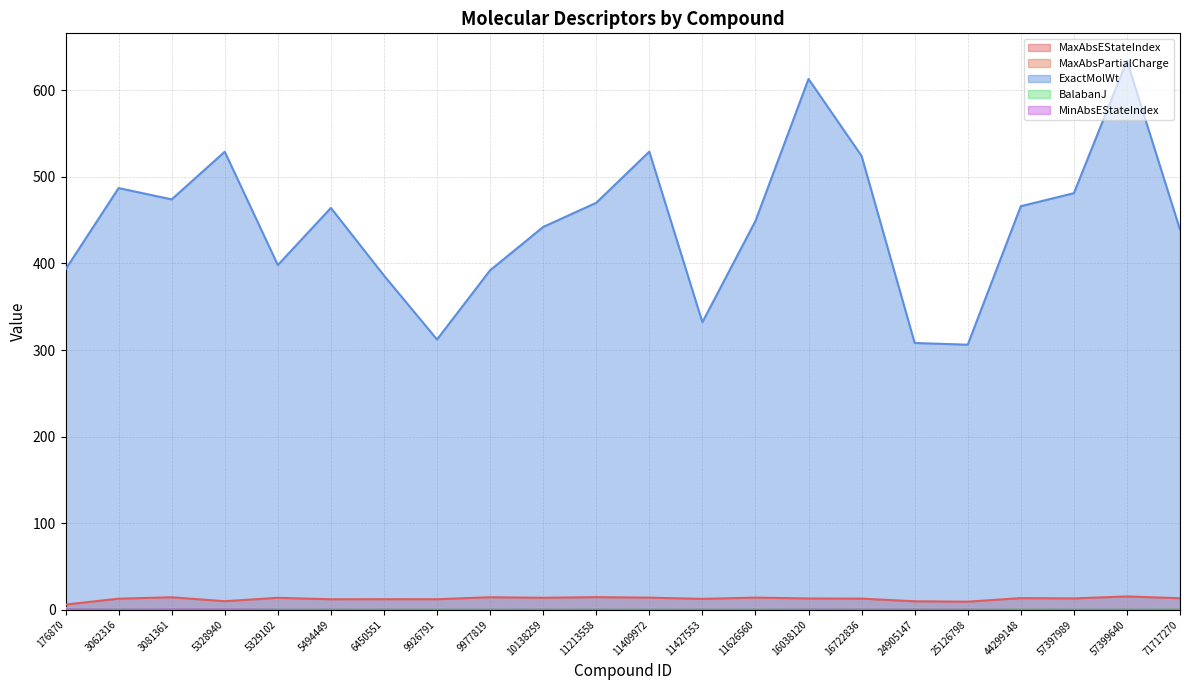

Reading left to right, extract all data points from this chart.

MaxAbsEStateIndex: 5.9	12.7	14.3	9.7	13.7	12.0	12.1	12.0	14.3	13.7	14.4	13.8	12.5	13.9	12.9	12.7	9.6	9.2	13.3	13.0	15.2	13.2
MaxAbsPartialCharge: 0.5	0.4	0.5	0.5	0.4	0.4	0.4	0.4	0.4	0.4	0.5	0.4	0.3	0.5	0.5	0.5	0.5	0.3	0.4	0.4	0.5	0.4
ExactMolWt: 393.2	487.2	474.1	529.2	398.2	464.2	386.1	312.2	392.2	442.2	470.2	529.2	332.2	449.1	613.3	524.3	308.1	306.2	466.2	481.2	634.3	439.2
BalabanJ: 2.0	1.4	1.6	1.6	1.8	1.3	1.6	1.8	1.5	1.5	1.6	1.4	1.5	1.6	1.3	1.4	2.0	1.7	1.7	1.4	1.1	1.8
MinAbsEStateIndex: 0.4	0.2	0.3	0.4	0.1	0.1	0.1	0.1	0.1	0.1	0.1	0.1	0.1	0.1	0.2	0.2	0.2	0.2	0.0	0.1	0.1	0.1